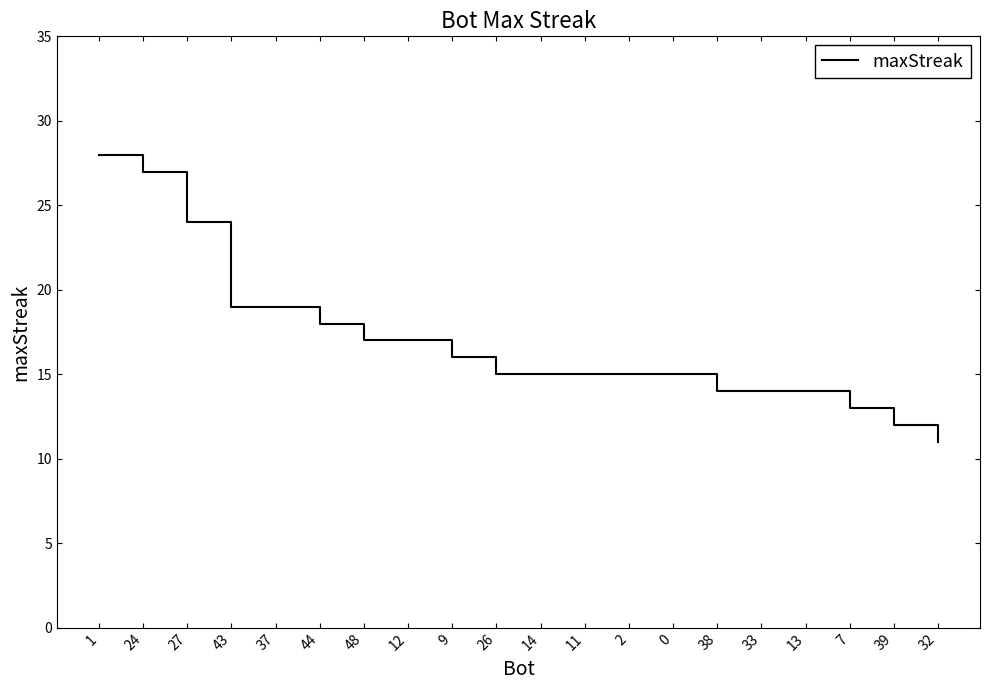

Reading left to right, extract all data points from this chart.

1=28	24=27	27=24	43=19	37=19	44=18	48=17	12=17	9=16	26=15	14=15	11=15	2=15	0=15	38=14	33=14	13=14	7=13	39=12	32=11